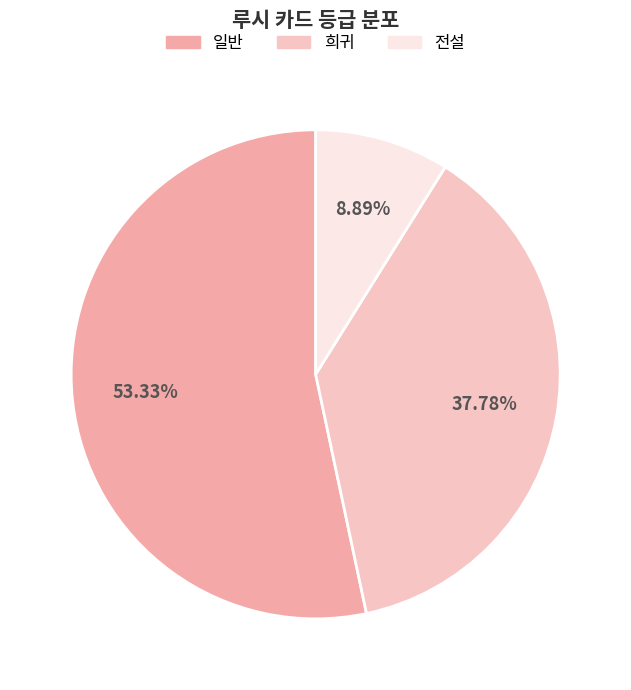

Is it true that 희귀 is 27% of the pie?

False